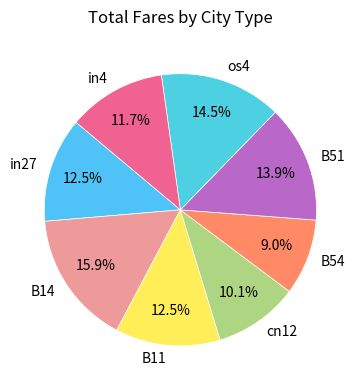

To the nearest percent, what portion does in4 represent?

12%